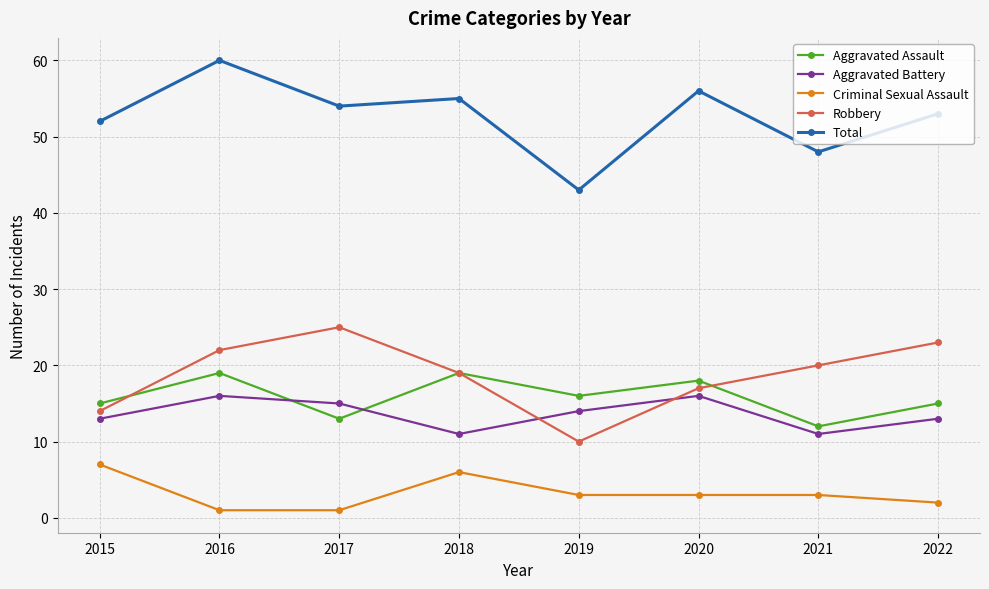

What is the difference between the second highest and minimum values in the Aggravated Assault series?

7